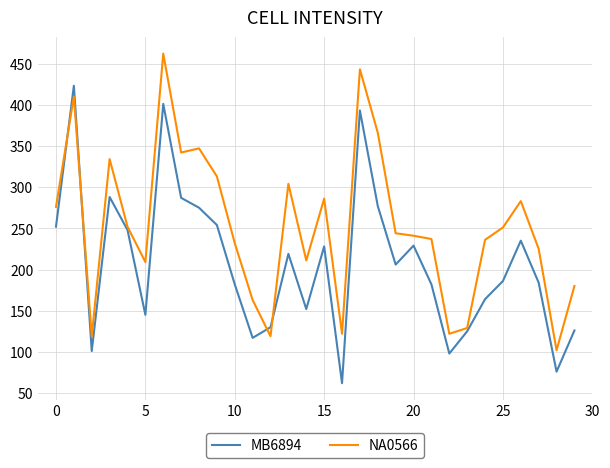

What is the greatest value displayed?

462